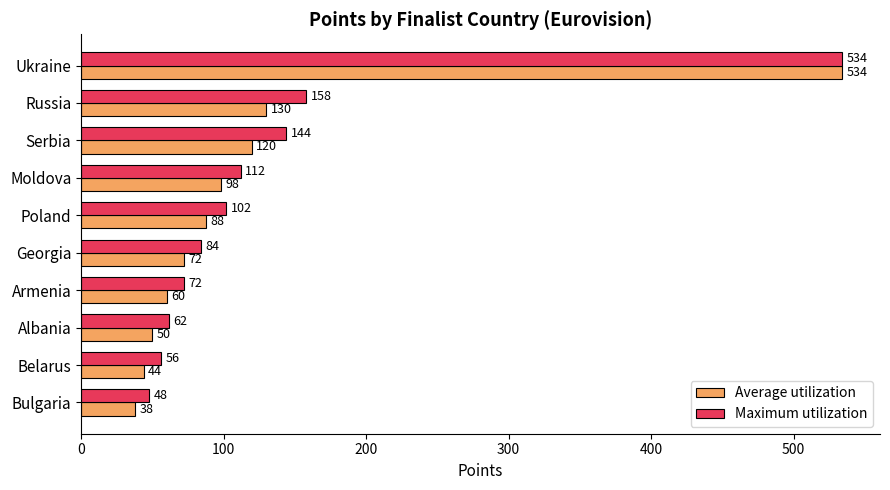

What is the sum of the Average utilization values at Georgia and Ukraine?

606